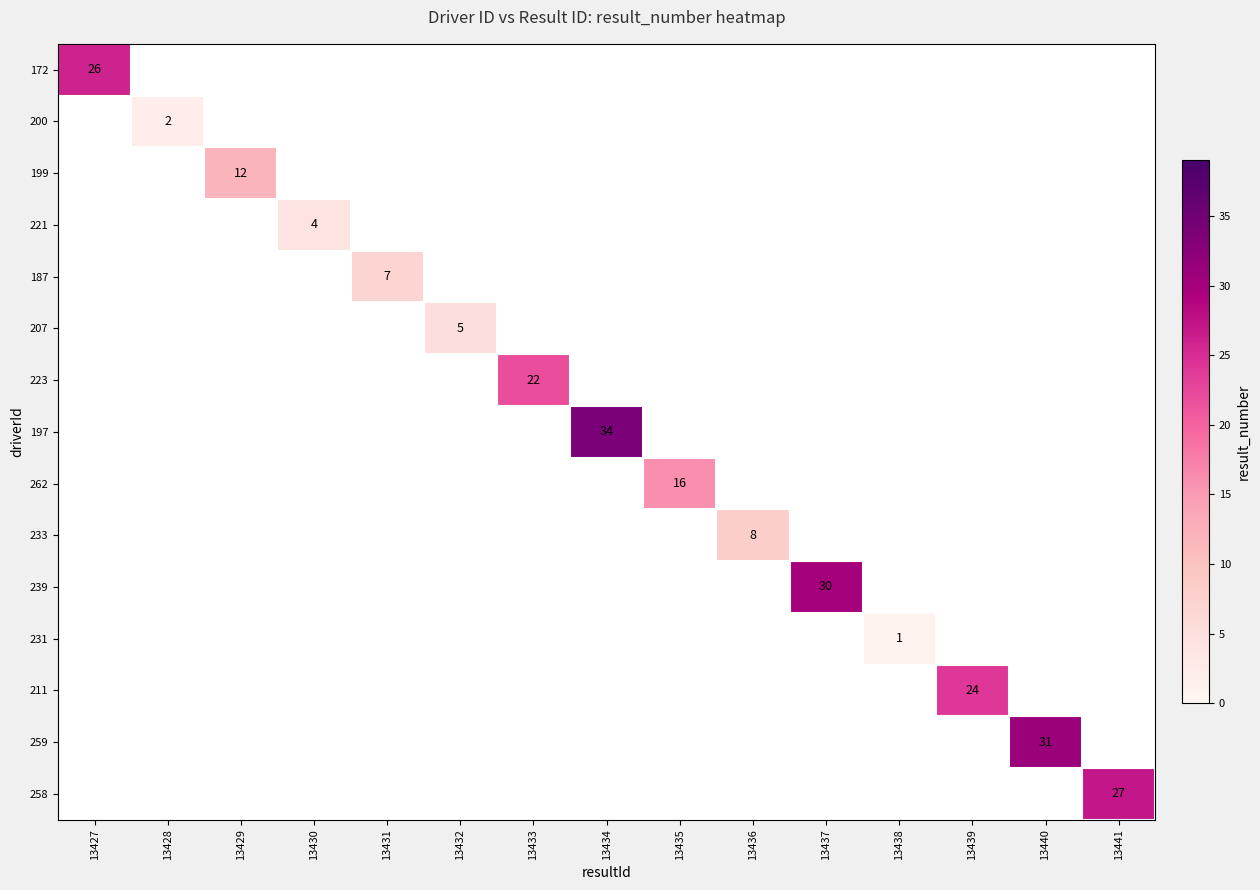

The 199 series shows 20 at 13429. True or false?

False